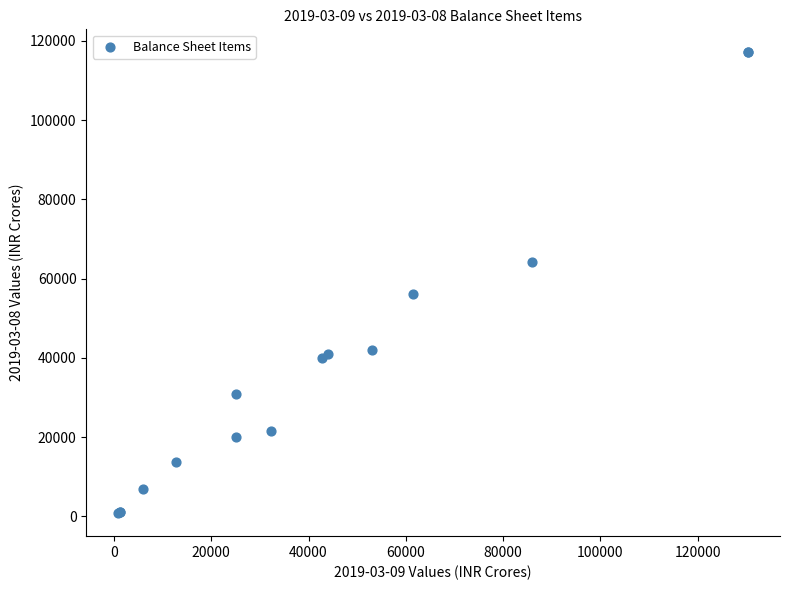

What Y value in the scatter plot is closest to 58966?

56087.1